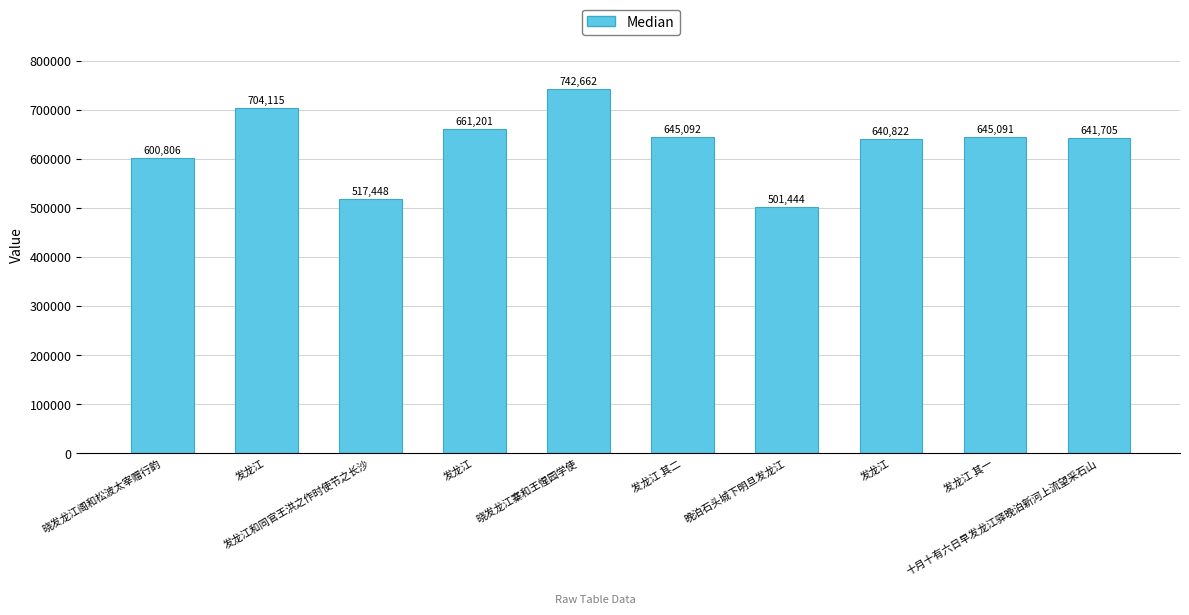

What is the difference between the maximum and minimum values?

241218